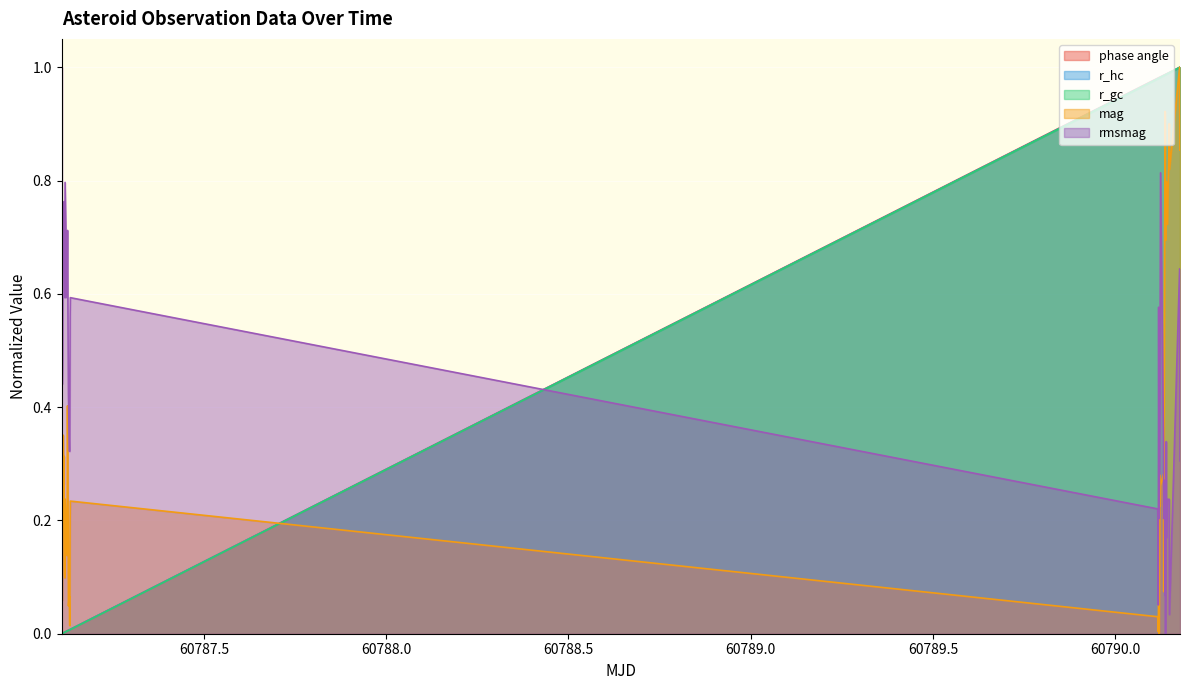

True or false: mag and rmsmag intersect in this chart.

True